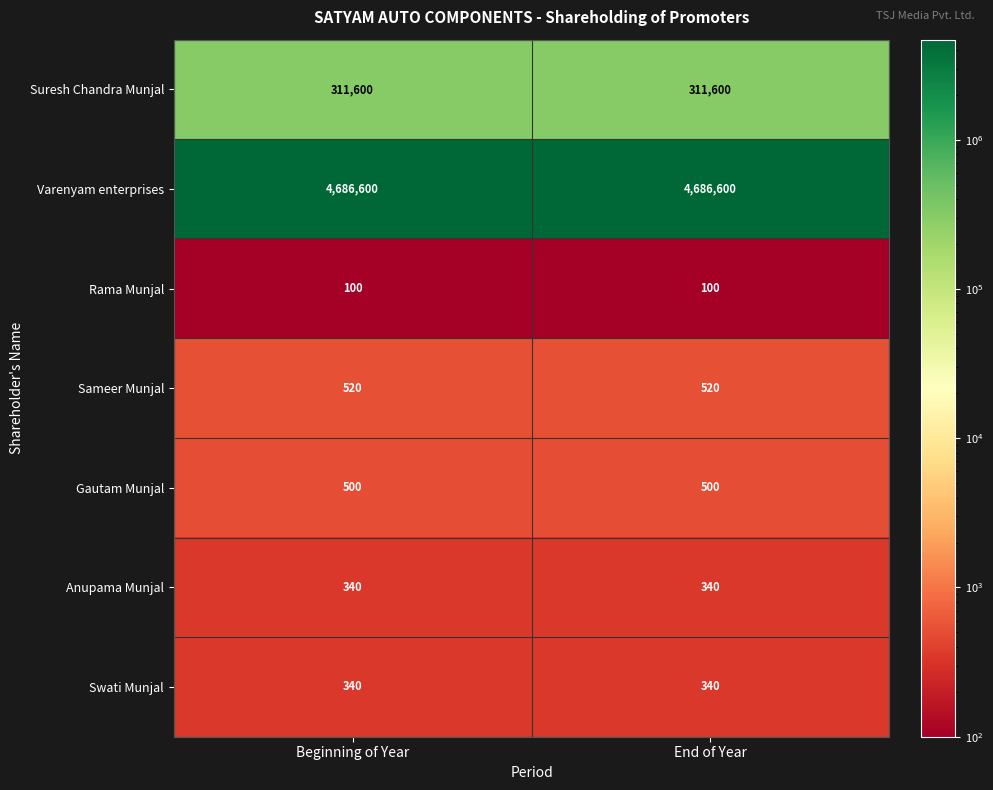

What is the total value across all series at Beginning of Year?

5000000